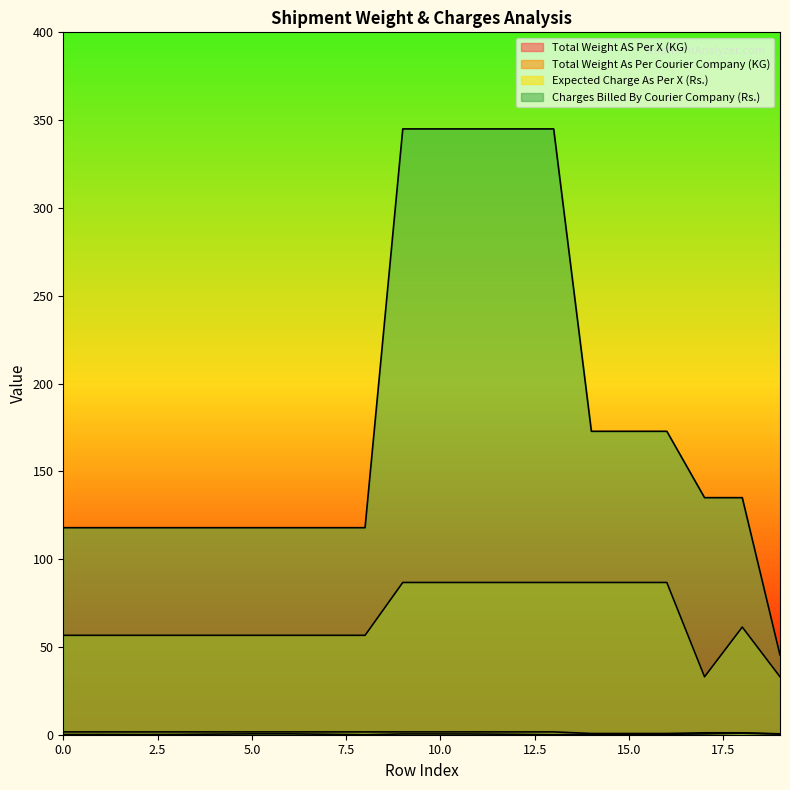

What is the difference between the Expected Charge As Per X (Rs.) values at 10 and 5?

30.1